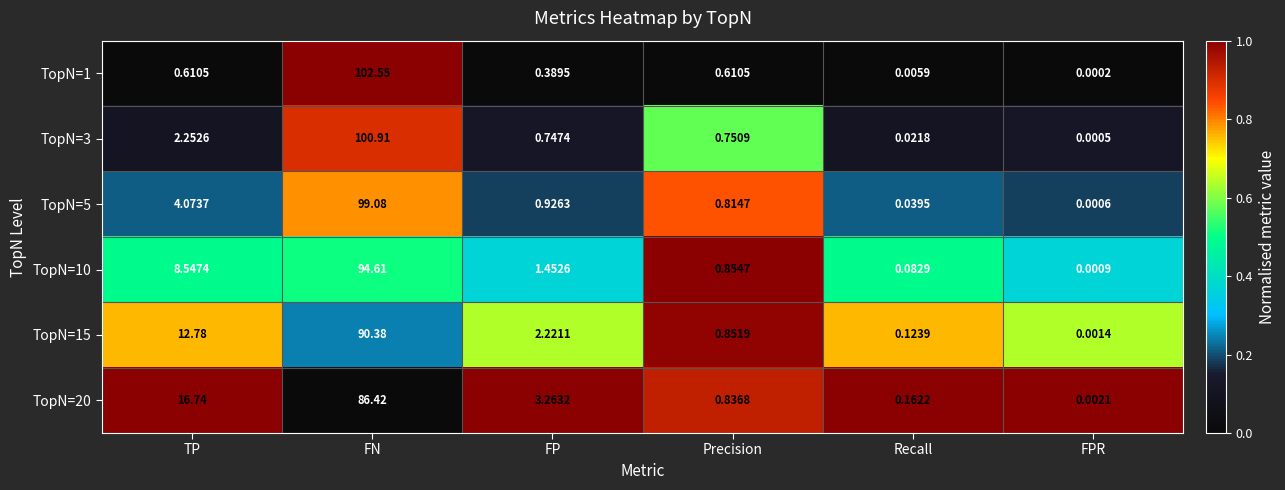

At which category is the sum across all series the highest?

FN